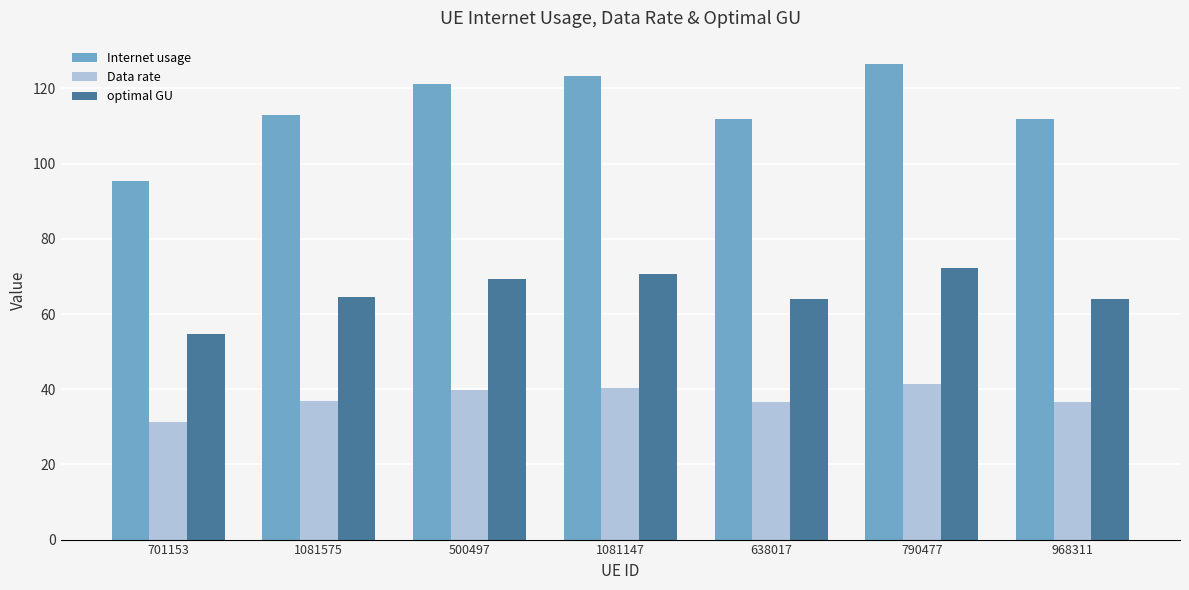

How many series are shown in this chart?

3